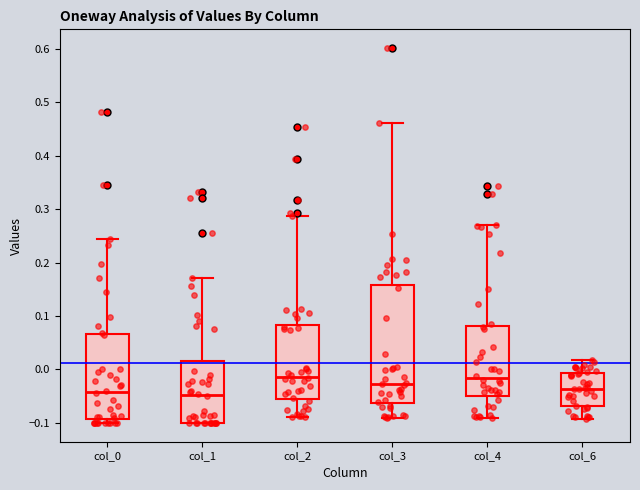

Where is the lower edge of the box for col_3 on the y-axis? The values are not printed on the chart, so give them approximately, as read against the axis.

-0.06